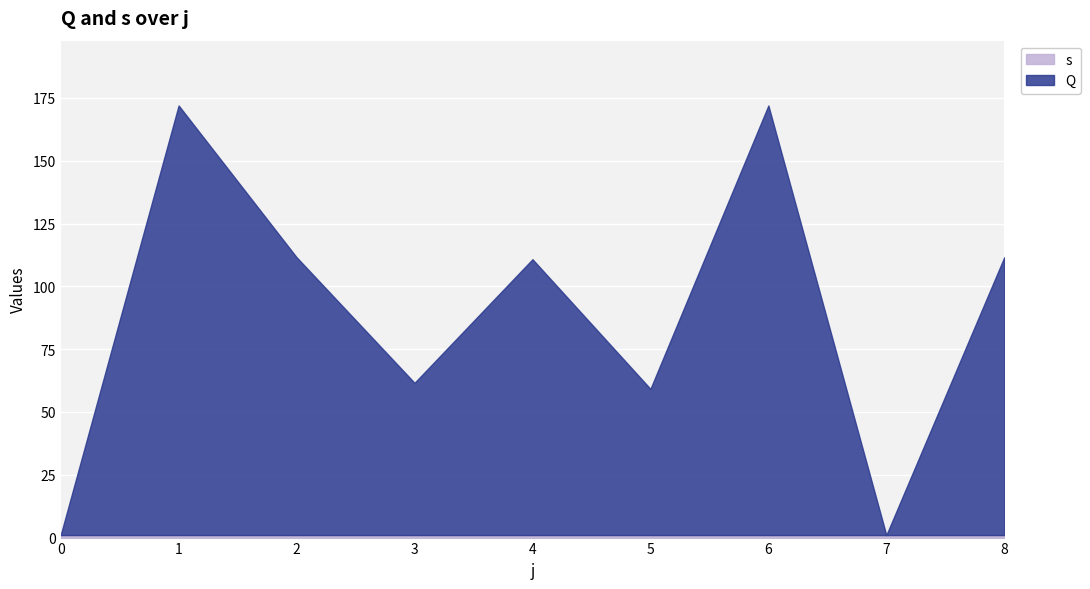

What is the total value across all series at 0?

1.0